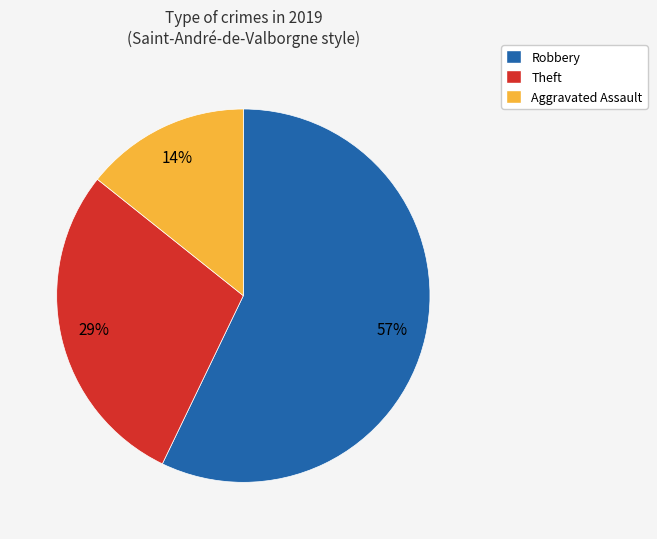

To the nearest percent, what is the average slice percentage?

33%